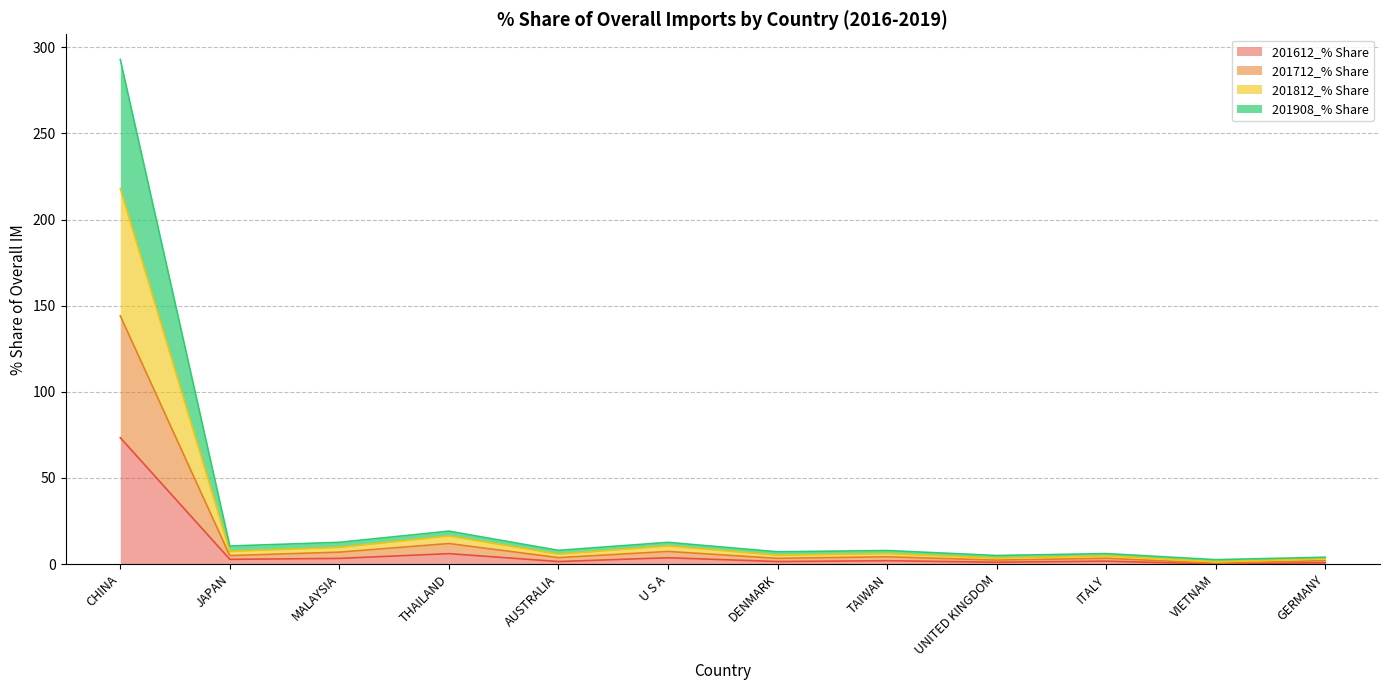

Which category has the highest value in the 201612_% Share series?

CHINA